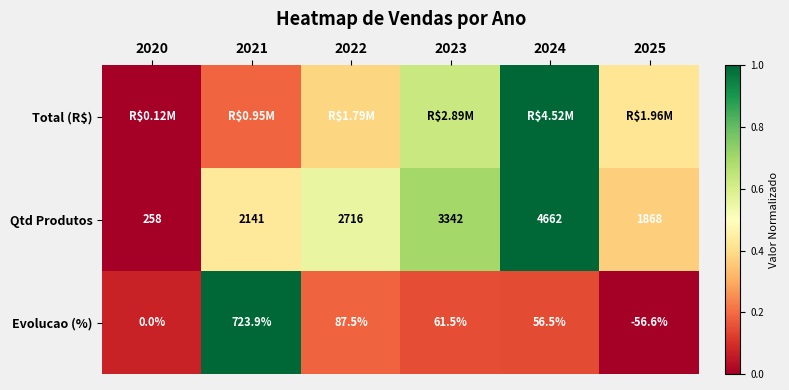

Is the value of Evolucao (%) at 2020 greater than the value of Qtd Produtos at 2022?

No